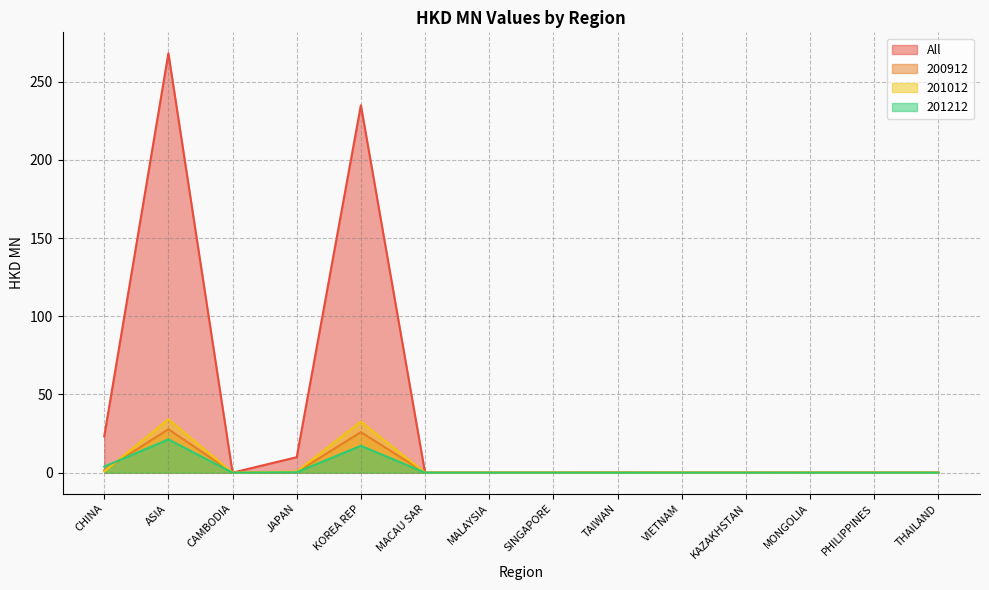

At which category does All reach its first local peak?

ASIA